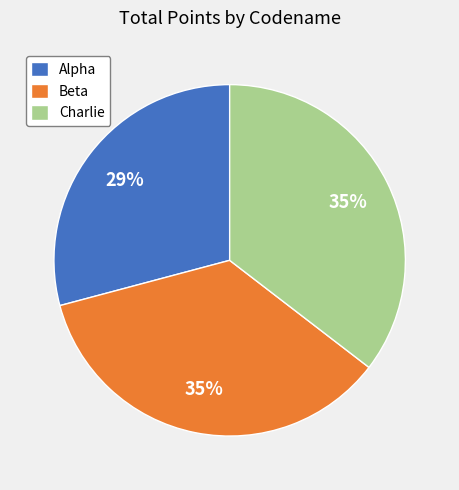

To the nearest percent, what percentage of the pie is Beta?

35%